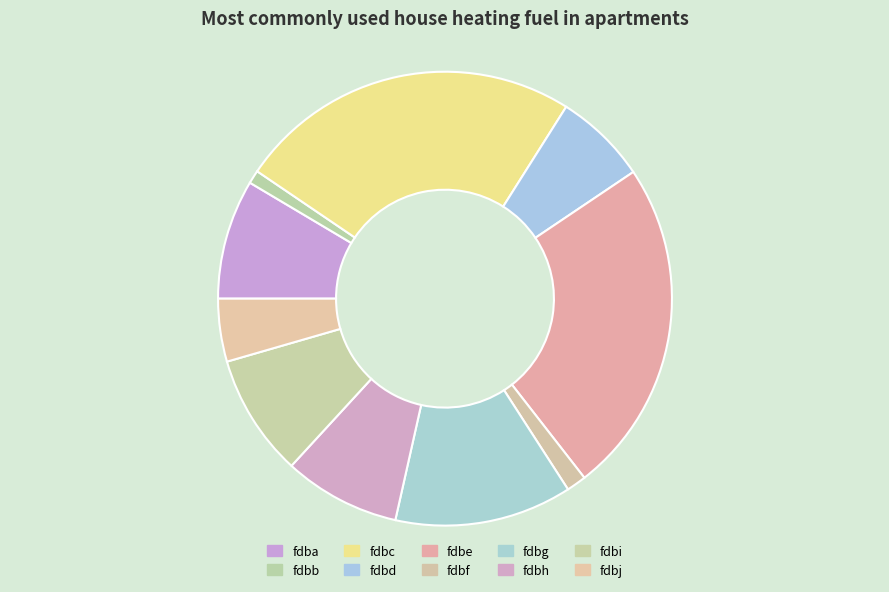

To the nearest percent, what is the average slice percentage?

10%